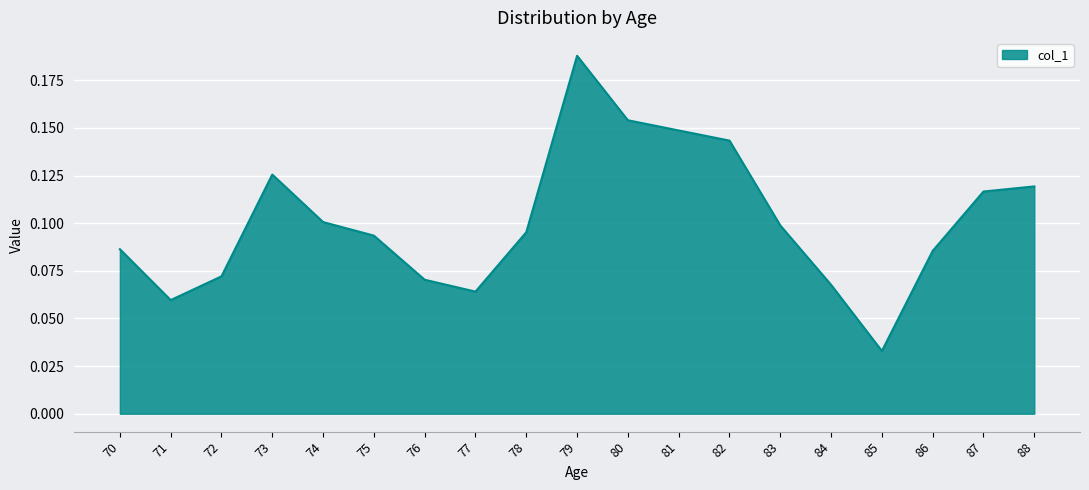

Which label corresponds to the largest value in the chart?

79